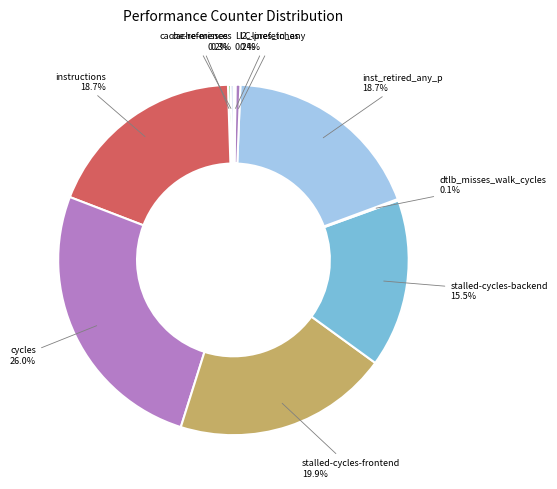

Is stalled-cycles-frontend the majority of the pie?

No